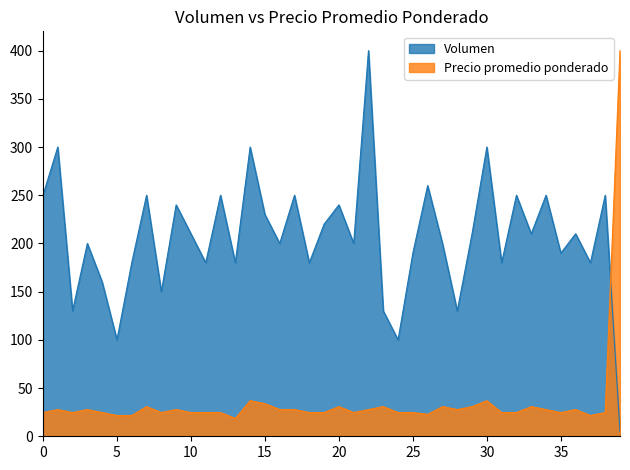

Reading left to right, list all the values displayed in this chart.

Volumen: 250.0	300.0	130.0	200.0	160.0	100.0	180.0	250.0	150.0	240.0	210.0	180.0	250.0	180.0	300.0	230.0	200.0	250.0	180.0	220.0	240.0	200.0	400.0	130.0	100.0	190.0	260.0	200.0	130.0	210.0	300.0	180.0	250.0	210.0	250.0	190.0	210.0	180.0	250.0	5.0
Precio promedio ponderado: 24.6	27.7	24.6	27.7	24.6	21.5	21.5	30.8	24.6	27.7	24.6	24.6	24.6	18.5	36.9	33.8	27.7	27.7	24.6	24.6	30.8	24.6	27.7	30.8	24.6	24.6	22.7	30.8	27.7	30.8	36.9	24.6	24.6	30.8	27.7	24.6	27.7	21.5	24.6	400.0